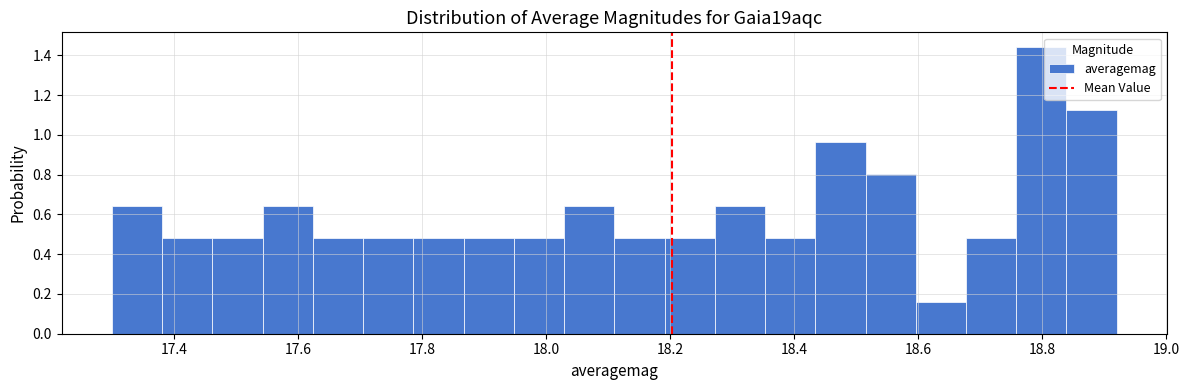

Which range on the x-axis has the tallest bar?

18.76 to 18.84